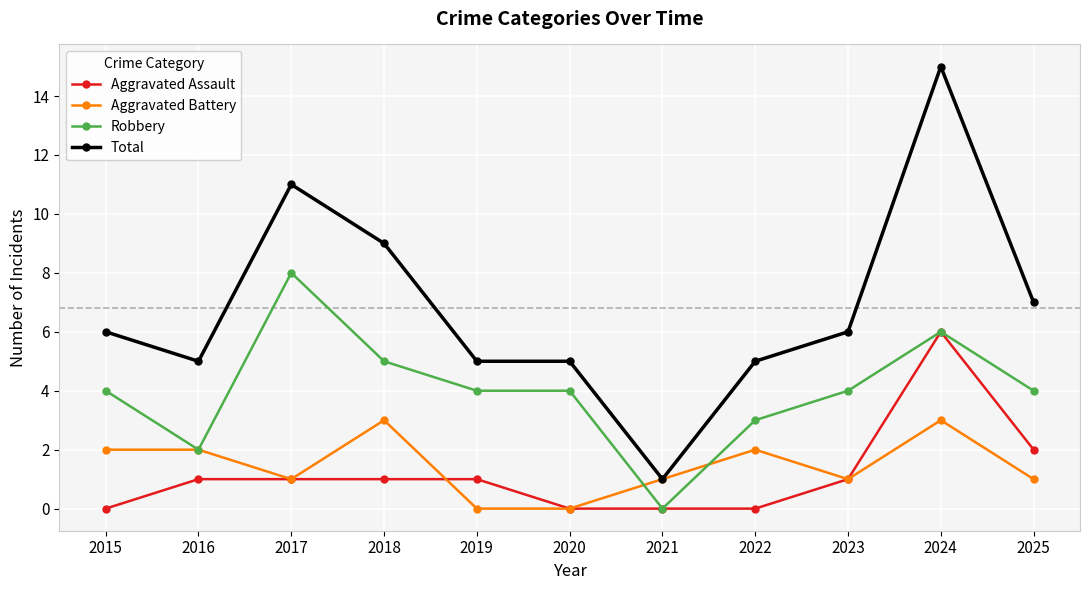

Which series has the largest total across all categories?

Total